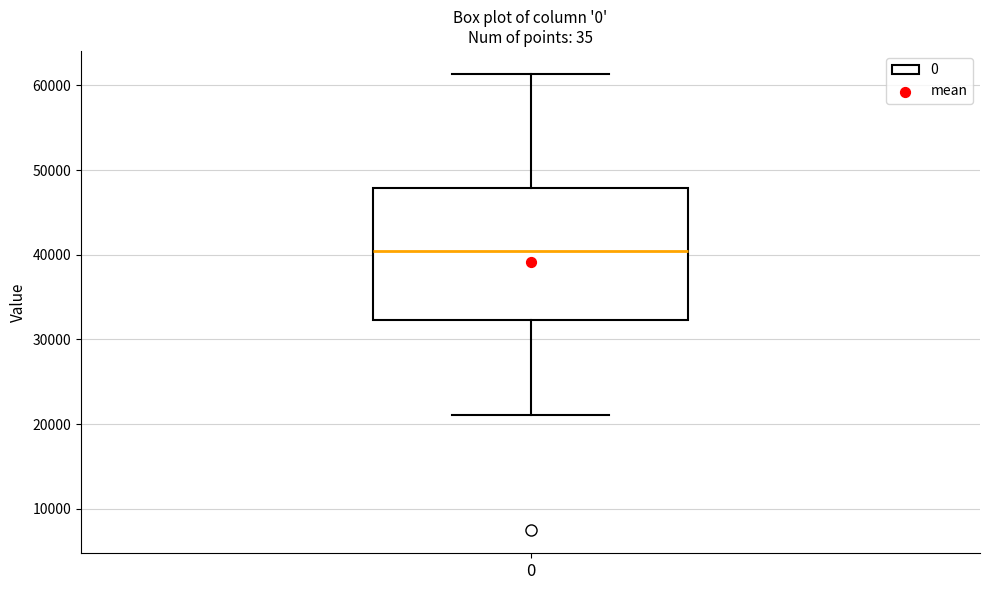

Read this box plot against the y-axis: the position of the median line, the range covered by the box, and the ends of both whiskers. The values are not printed on the chart, so give them approximately, as read against the axis.

median 40000, box 32000 to 48000, whiskers 21000 to 61000